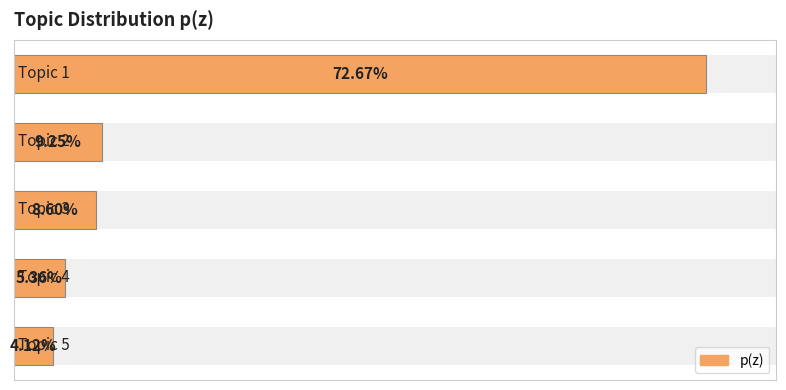

Rank the categories by value from highest to lowest.

0, 1, 2, 3, 4